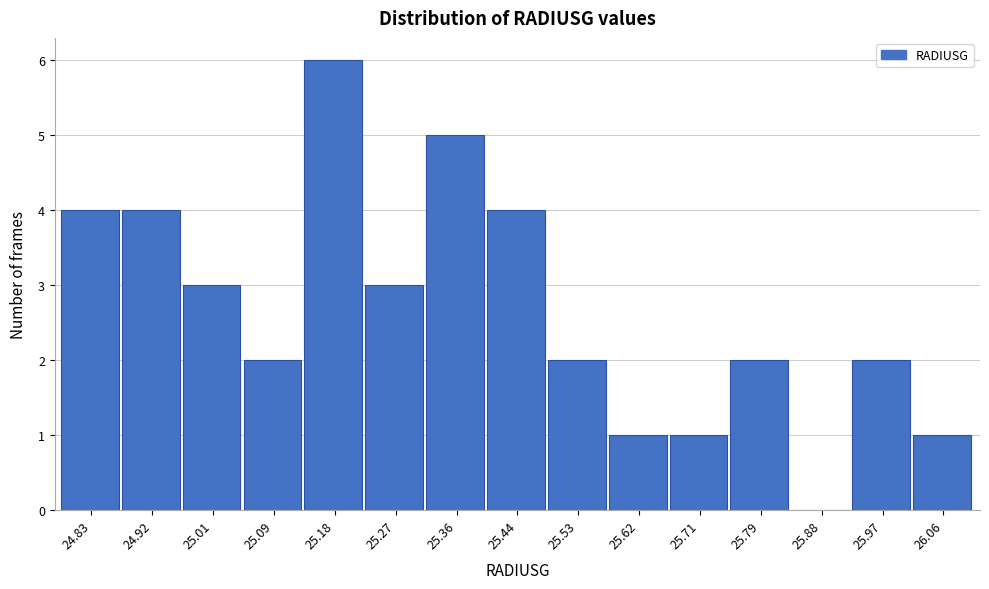

Reading left to right, list every bar in this chart as the range it spans on the x-axis followed by its height. Neither the bar edges nor the heights are printed on the chart, so give them approximately, as read against the axes.

24.79 to 24.87: 4
24.87 to 24.96: 4
24.96 to 25.05: 3
25.05 to 25.14: 2
25.14 to 25.22: 6
25.22 to 25.31: 3
25.31 to 25.40: 5
25.40 to 25.49: 4
25.49 to 25.57: 2
25.57 to 25.66: 1
25.66 to 25.75: 1
25.75 to 25.84: 2
25.84 to 25.93: 0
25.93 to 26.01: 2
26.01 to 26.10: 1